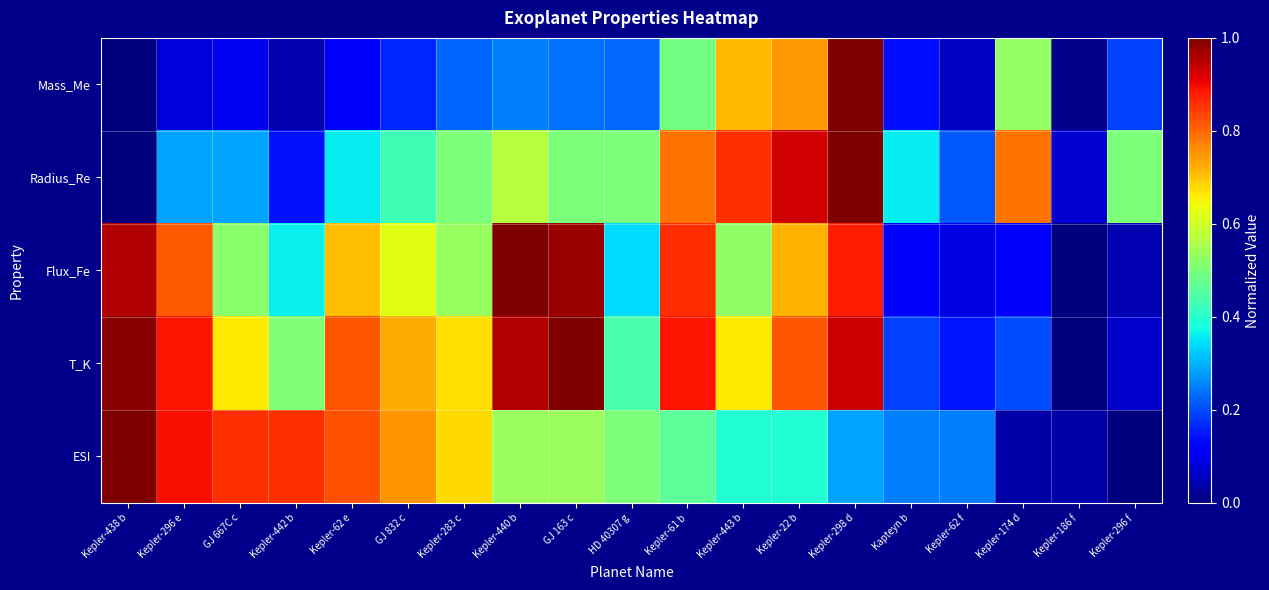

Reading right to left, what are all the values shown in this chart?

Mass_Me: Kepler-296 f=0.2	Kepler-186 f=0.0	Kepler-174 d=0.5	Kepler-62 f=0.1	Kapteyn b=0.1	Kepler-298 d=1.0	Kepler-22 b=0.7	Kepler-443 b=0.7	Kepler-61 b=0.5	HD 40307 g=0.2	GJ 163 c=0.2	Kepler-440 b=0.3	Kepler-283 c=0.2	GJ 832 c=0.2	Kepler-62 e=0.1	Kepler-442 b=0.0	GJ 667C c=0.1	Kepler-296 e=0.1	Kepler-438 b=0.0
Radius_Re: Kepler-296 f=0.5	Kepler-186 f=0.1	Kepler-174 d=0.8	Kepler-62 f=0.2	Kapteyn b=0.4	Kepler-298 d=1.0	Kepler-22 b=0.9	Kepler-443 b=0.9	Kepler-61 b=0.8	HD 40307 g=0.5	GJ 163 c=0.5	Kepler-440 b=0.6	Kepler-283 c=0.5	GJ 832 c=0.4	Kepler-62 e=0.4	Kepler-442 b=0.1	GJ 667C c=0.3	Kepler-296 e=0.3	Kepler-438 b=0.0
Flux_Fe: Kepler-296 f=0.0	Kepler-186 f=0.0	Kepler-174 d=0.1	Kepler-62 f=0.1	Kapteyn b=0.1	Kepler-298 d=0.9	Kepler-22 b=0.7	Kepler-443 b=0.5	Kepler-61 b=0.9	HD 40307 g=0.3	GJ 163 c=1.0	Kepler-440 b=1.0	Kepler-283 c=0.5	GJ 832 c=0.6	Kepler-62 e=0.7	Kepler-442 b=0.4	GJ 667C c=0.5	Kepler-296 e=0.8	Kepler-438 b=1.0
T_K: Kepler-296 f=0.1	Kepler-186 f=0.0	Kepler-174 d=0.2	Kepler-62 f=0.1	Kapteyn b=0.2	Kepler-298 d=0.9	Kepler-22 b=0.8	Kepler-443 b=0.7	Kepler-61 b=0.9	HD 40307 g=0.4	GJ 163 c=1.0	Kepler-440 b=1.0	Kepler-283 c=0.7	GJ 832 c=0.7	Kepler-62 e=0.8	Kepler-442 b=0.5	GJ 667C c=0.7	Kepler-296 e=0.9	Kepler-438 b=1.0
ESI: Kepler-296 f=0.0	Kepler-186 f=0.0	Kepler-174 d=0.0	Kepler-62 f=0.3	Kapteyn b=0.3	Kepler-298 d=0.3	Kepler-22 b=0.4	Kepler-443 b=0.4	Kepler-61 b=0.5	HD 40307 g=0.5	GJ 163 c=0.5	Kepler-440 b=0.5	Kepler-283 c=0.7	GJ 832 c=0.8	Kepler-62 e=0.8	Kepler-442 b=0.9	GJ 667C c=0.9	Kepler-296 e=0.9	Kepler-438 b=1.0